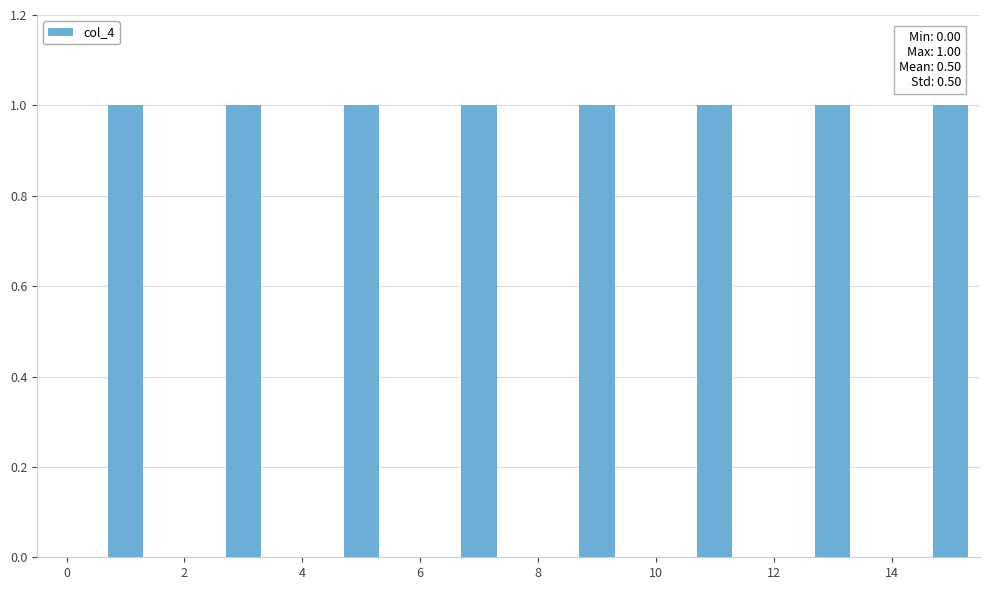

What is the sum of all values?

8